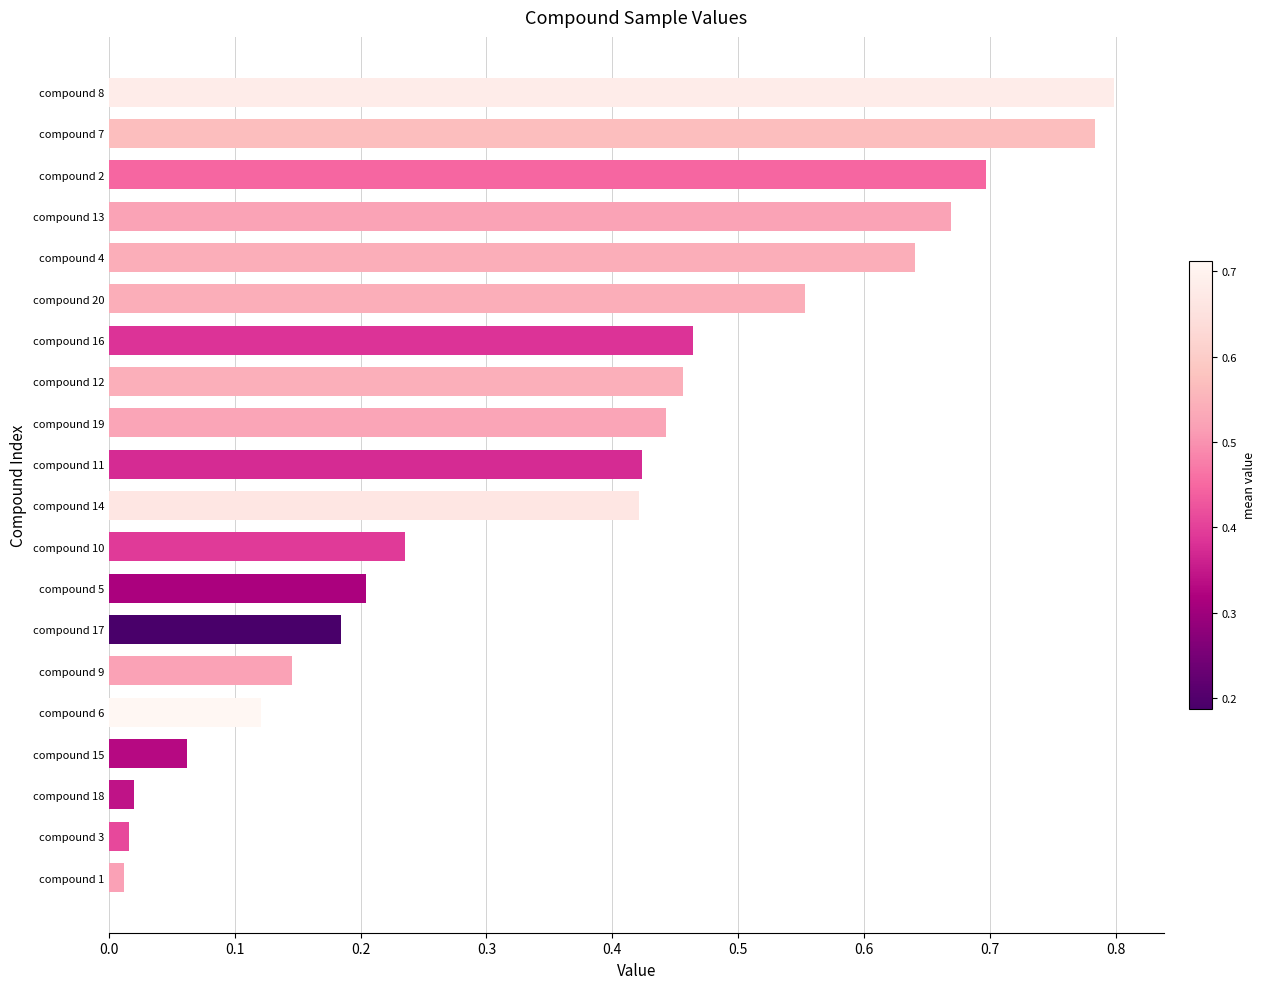

What position from the top is compound 5?

13